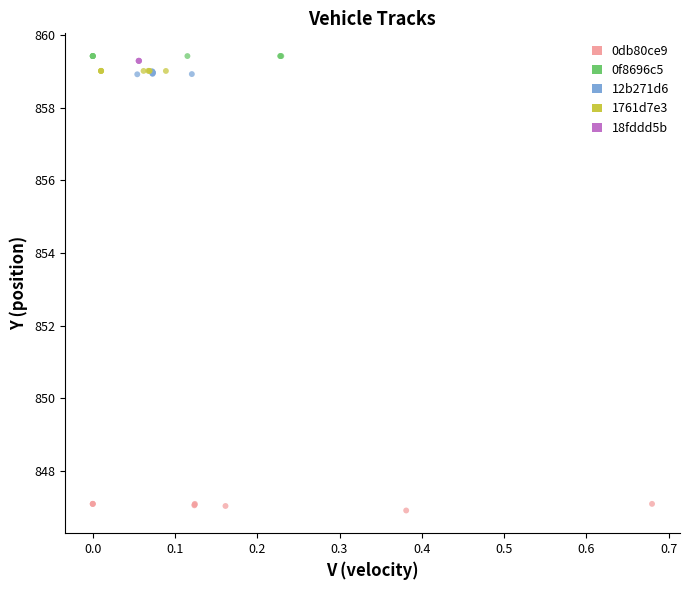

What are all the series names shown in the legend?

0db80ce9, 0f8696c5, 12b271d6, 1761d7e3, 18fddd5b